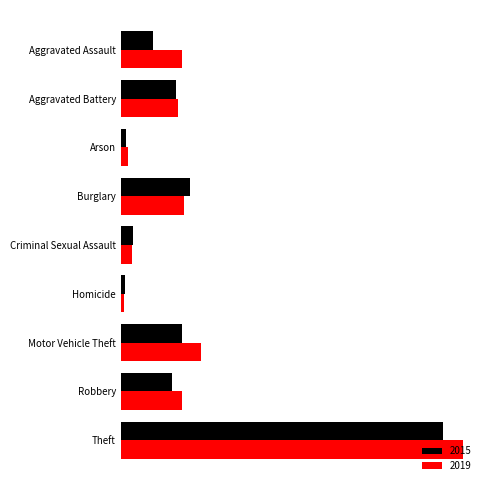

At which category is the sum across all series the highest?

Theft